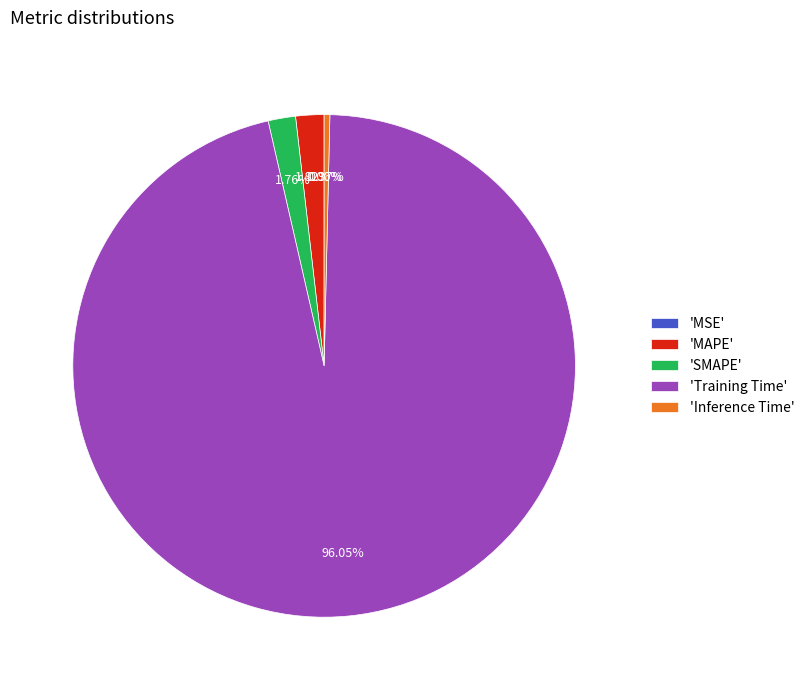

Does 'SMAPE' account for over 50% of the chart?

No